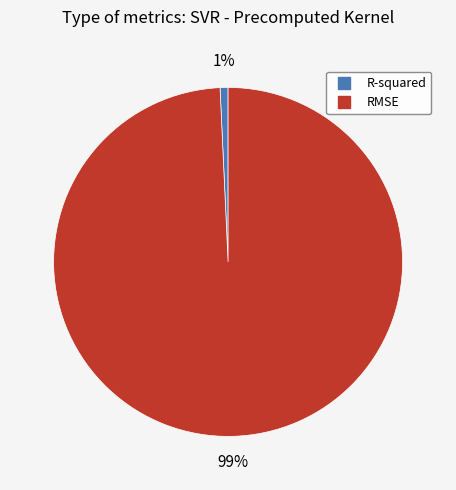

True or false: R-squared accounts for 12% of the total.

False